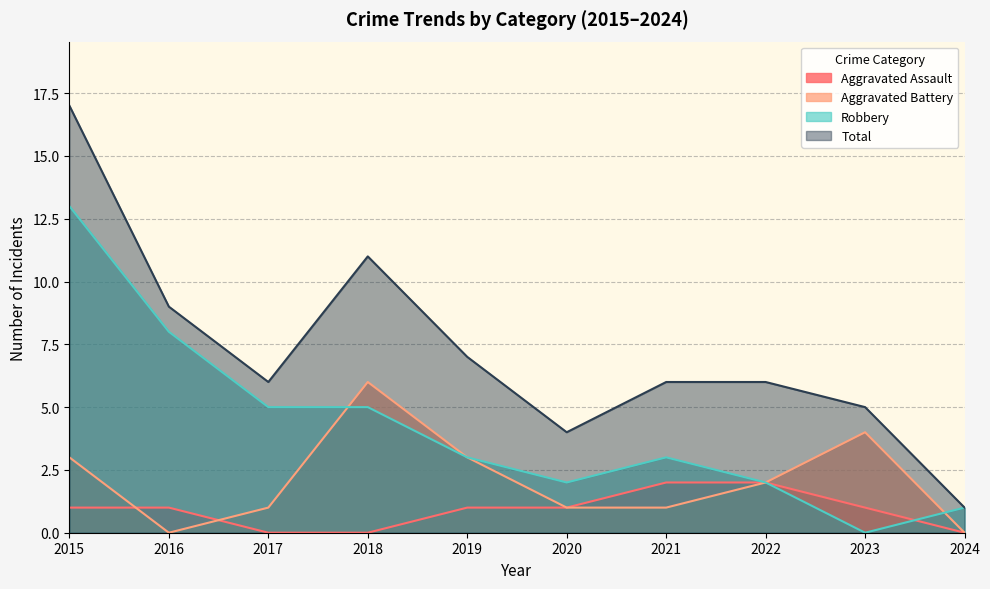

What are all the series names shown in the legend?

Aggravated Assault, Aggravated Battery, Robbery, Total